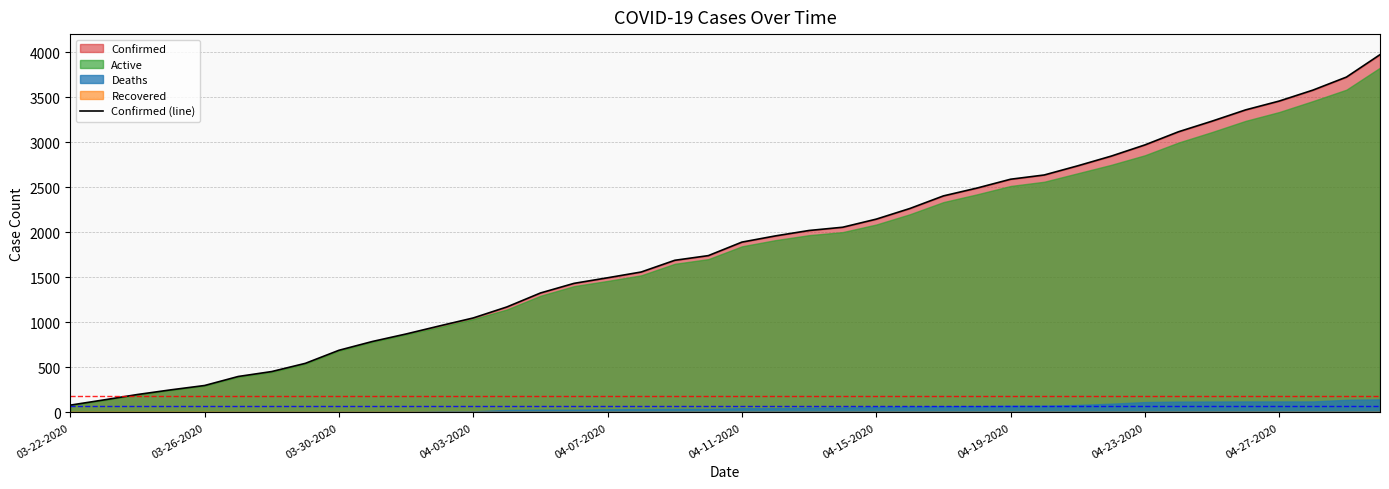

What is the value of the 14th point from the left?

1171